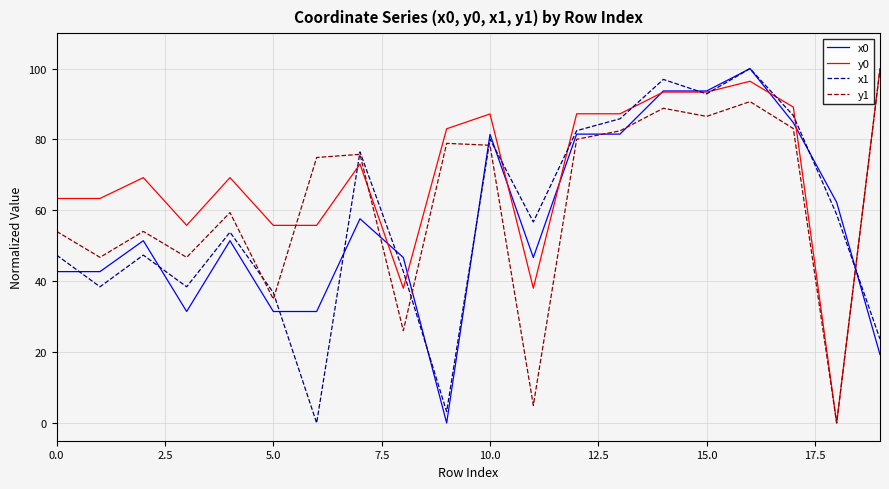

Count the number of categories in the chart.

20